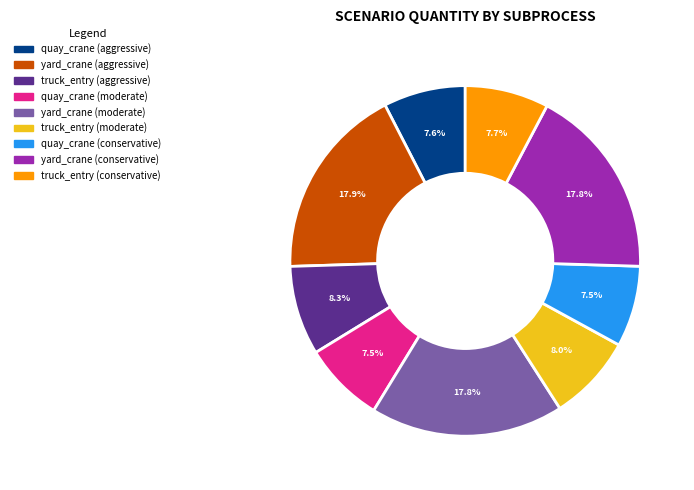

How many slices are in this pie chart?

9